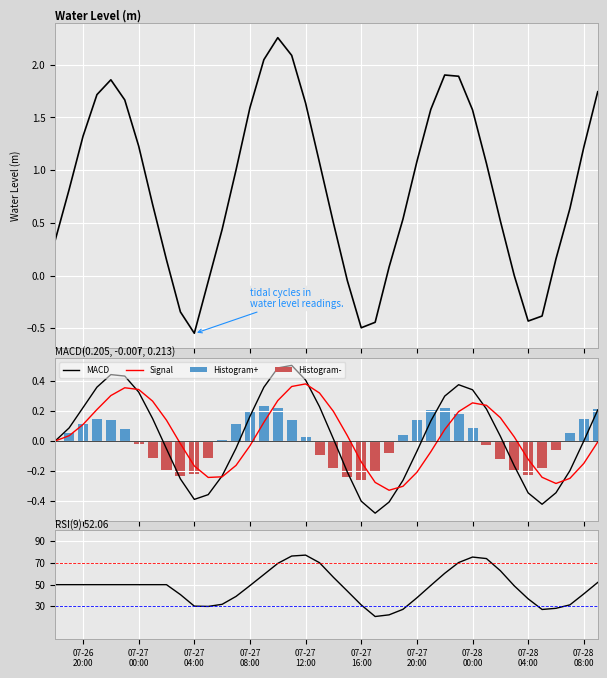

Is the value of Histogram+ at 36 greater than the value of Water Level (m) at 30?

No